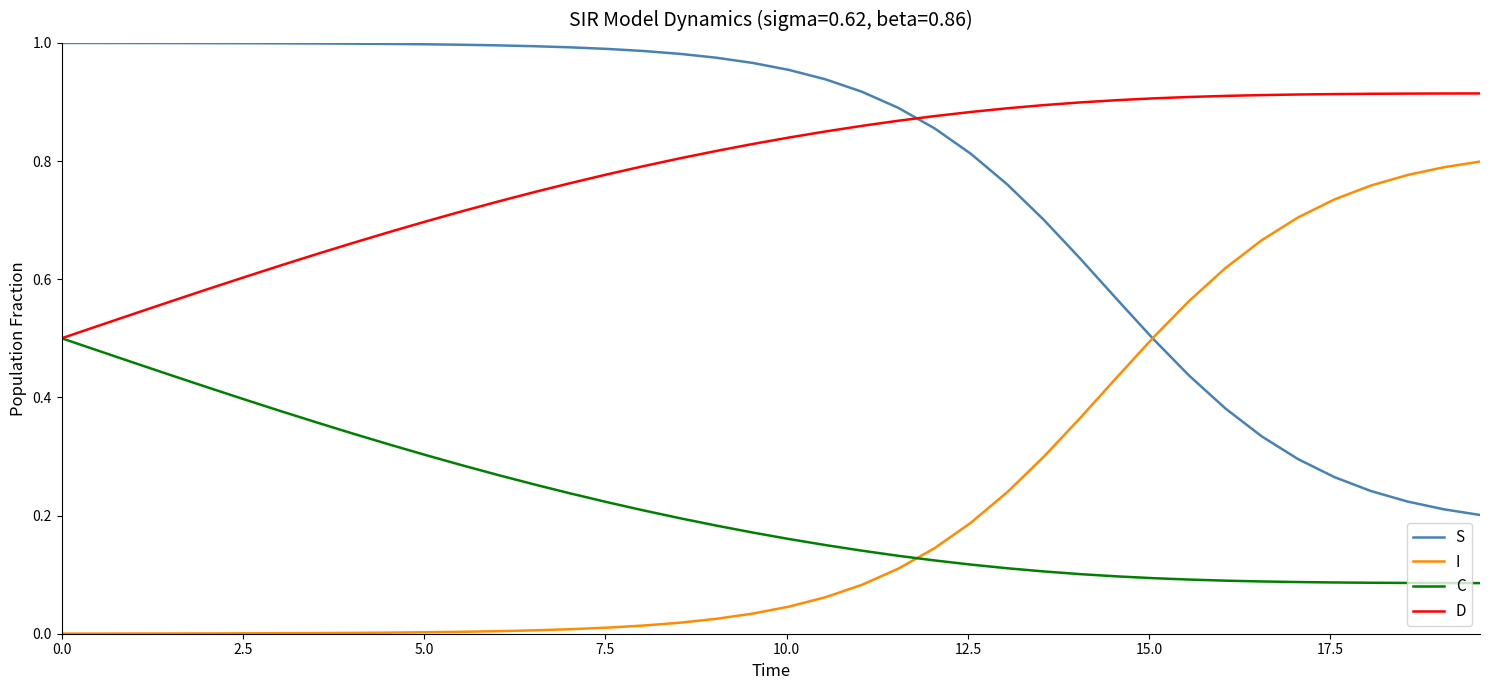

Rank the series by their maximum value, from highest to lowest.

S, D, I, C